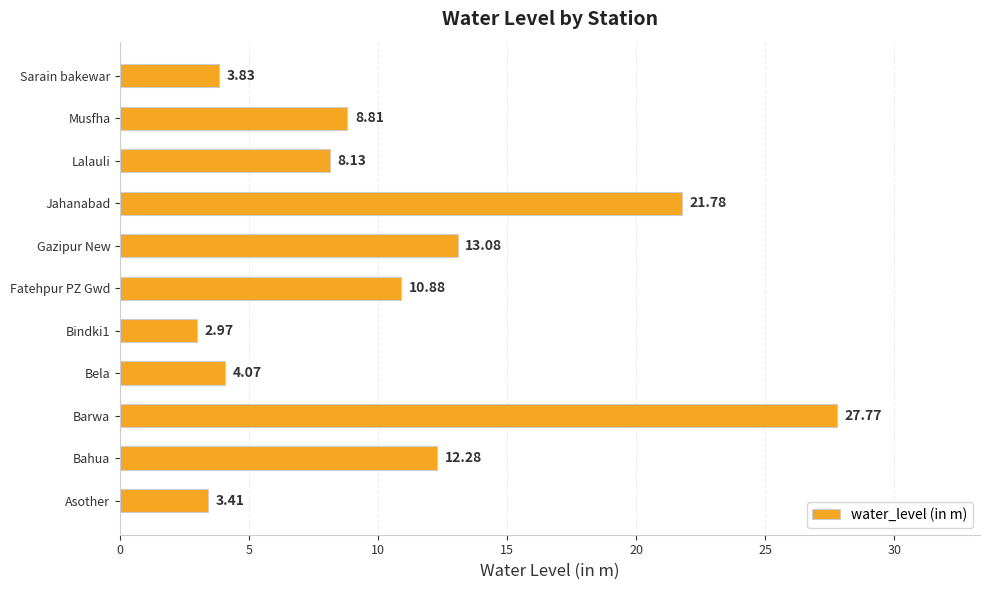

Where is the data nearest to the value 15?

Gazipur New